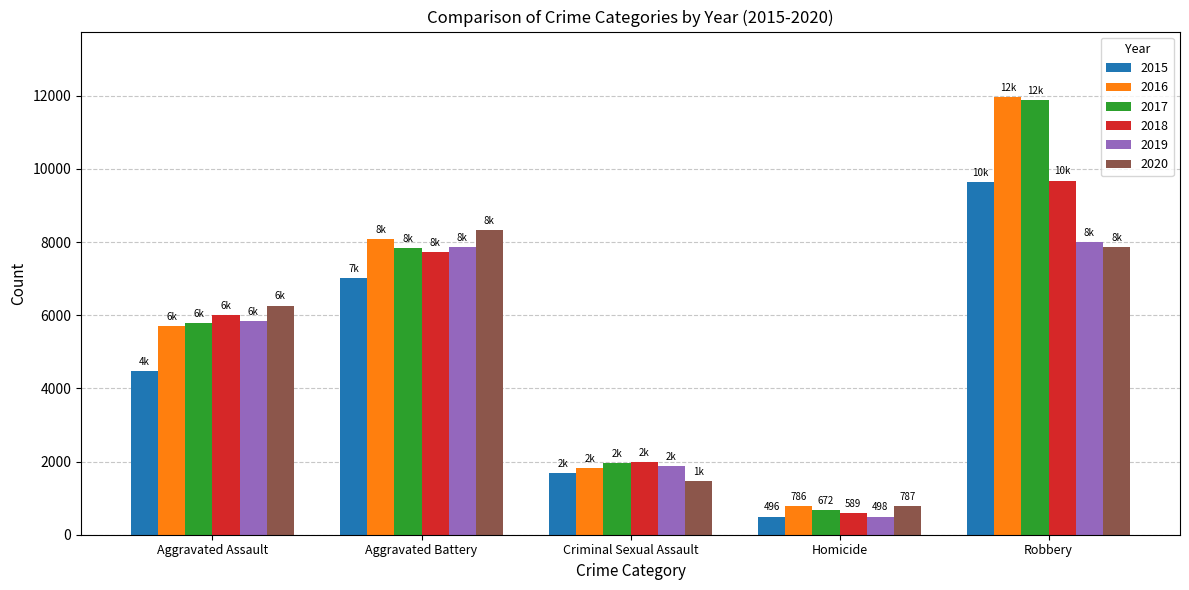

How many bars are there in each group?

6